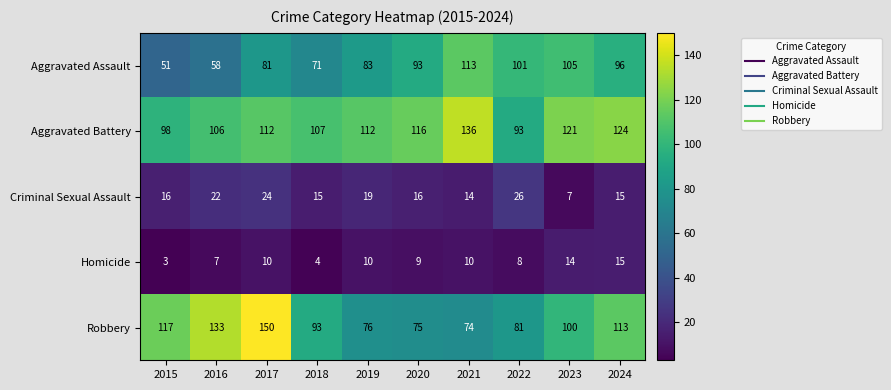

What is the greatest value displayed?

150